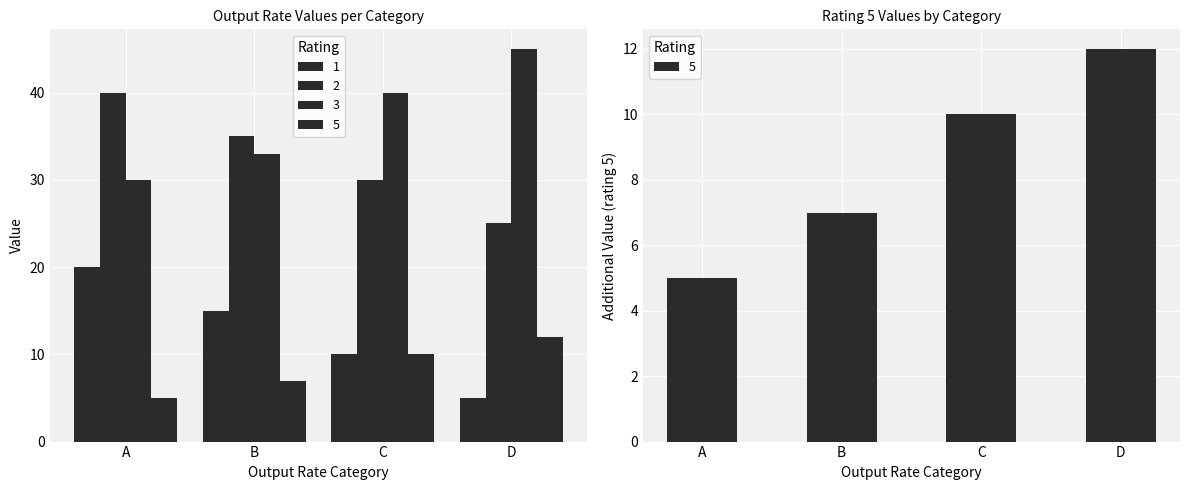

How many bars are there in each group?

4